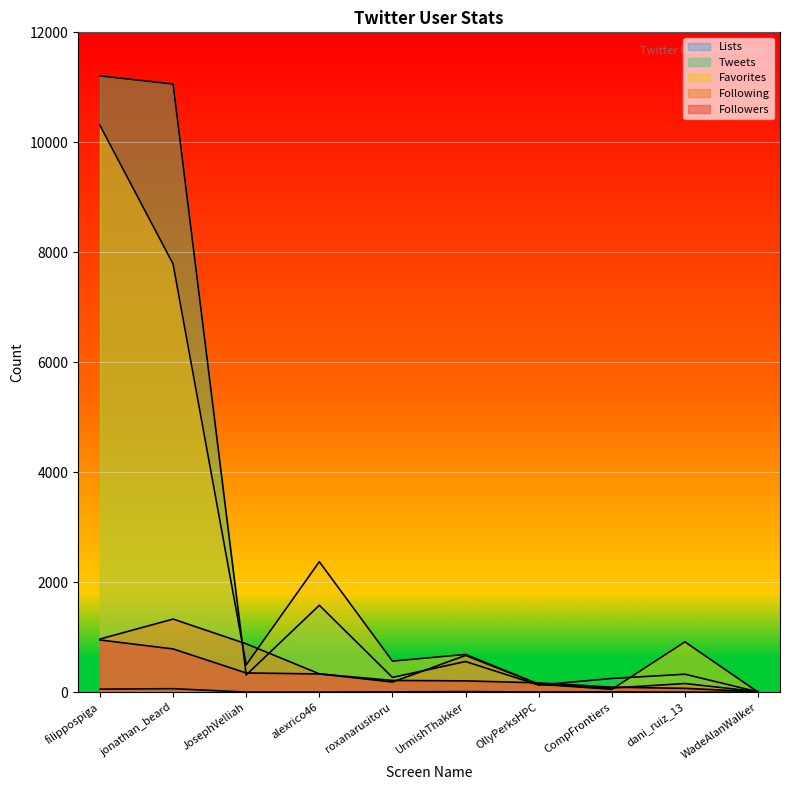

How many lines are shown in the chart?

5